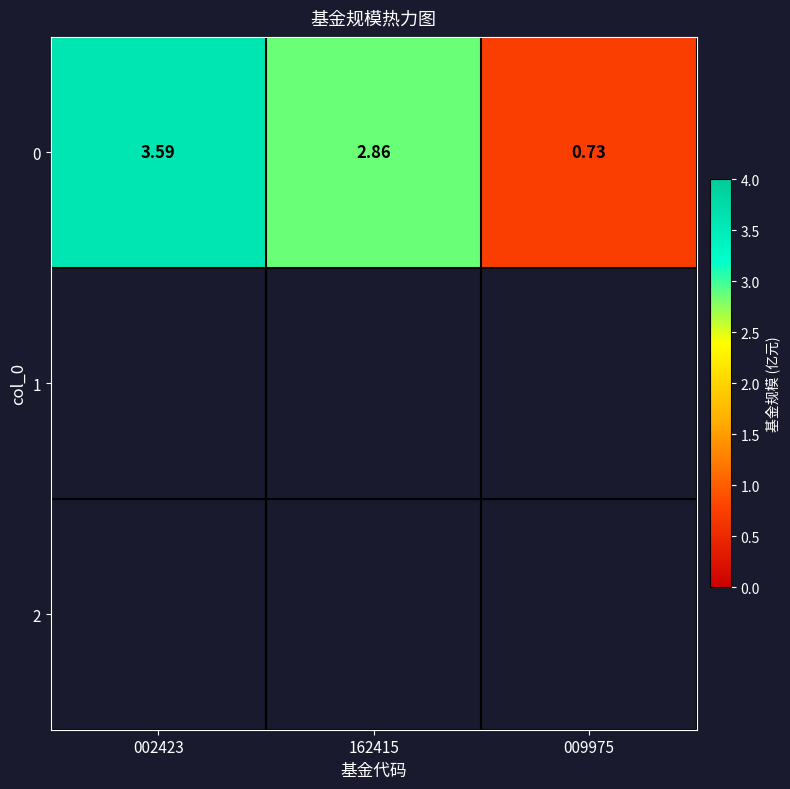

The chart shows a value of 2.9 at 162415. True or false?

True